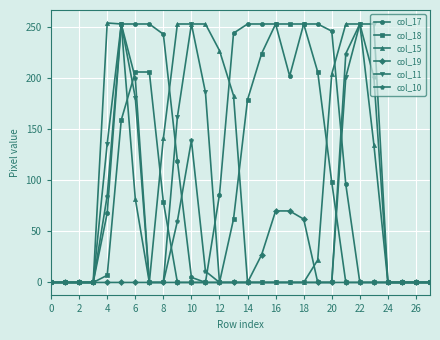

What is the value of the col_18 point at the 14th from the left?

62